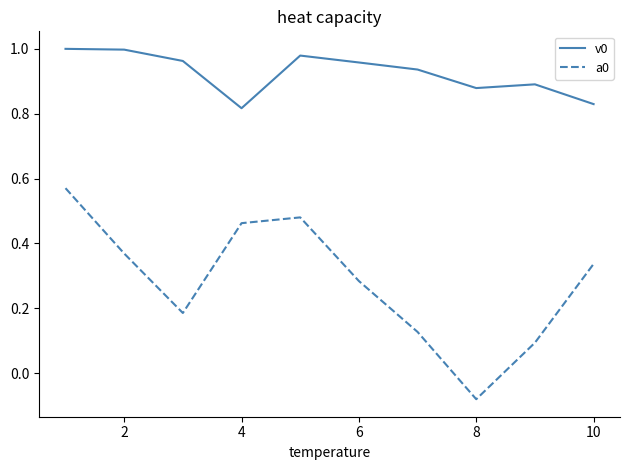

Rank the series by their maximum value, from highest to lowest.

v0, a0